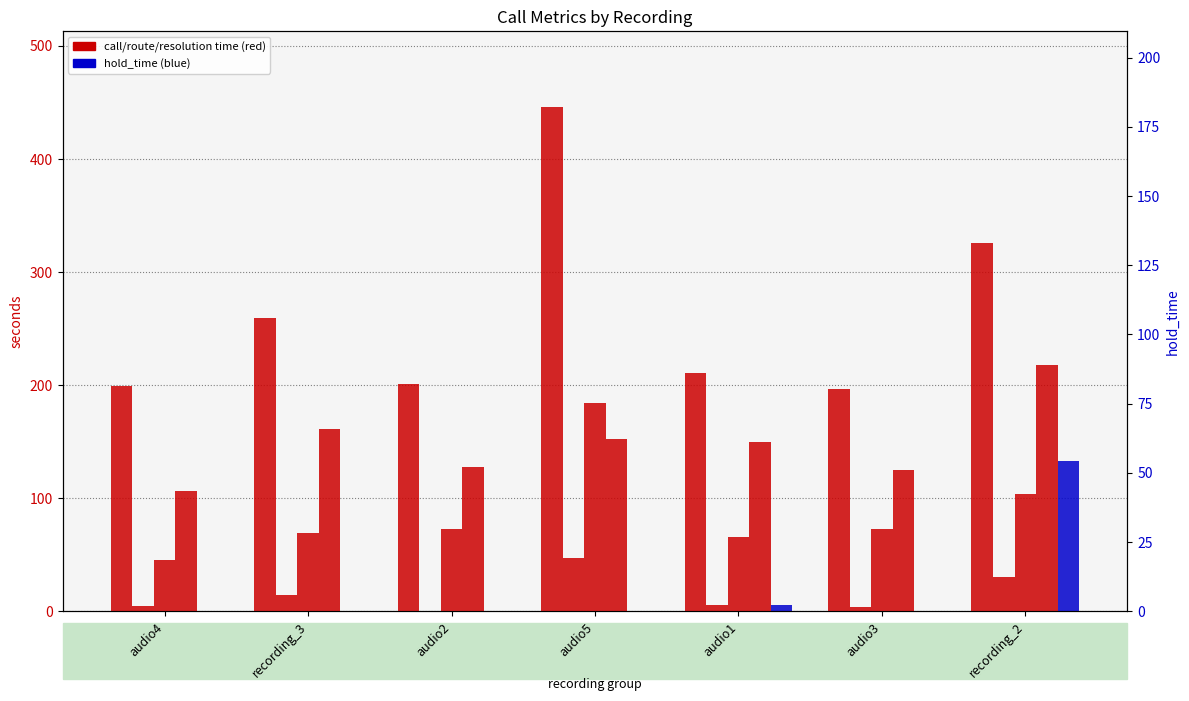

What is the sum of all call_time values?

1838.5